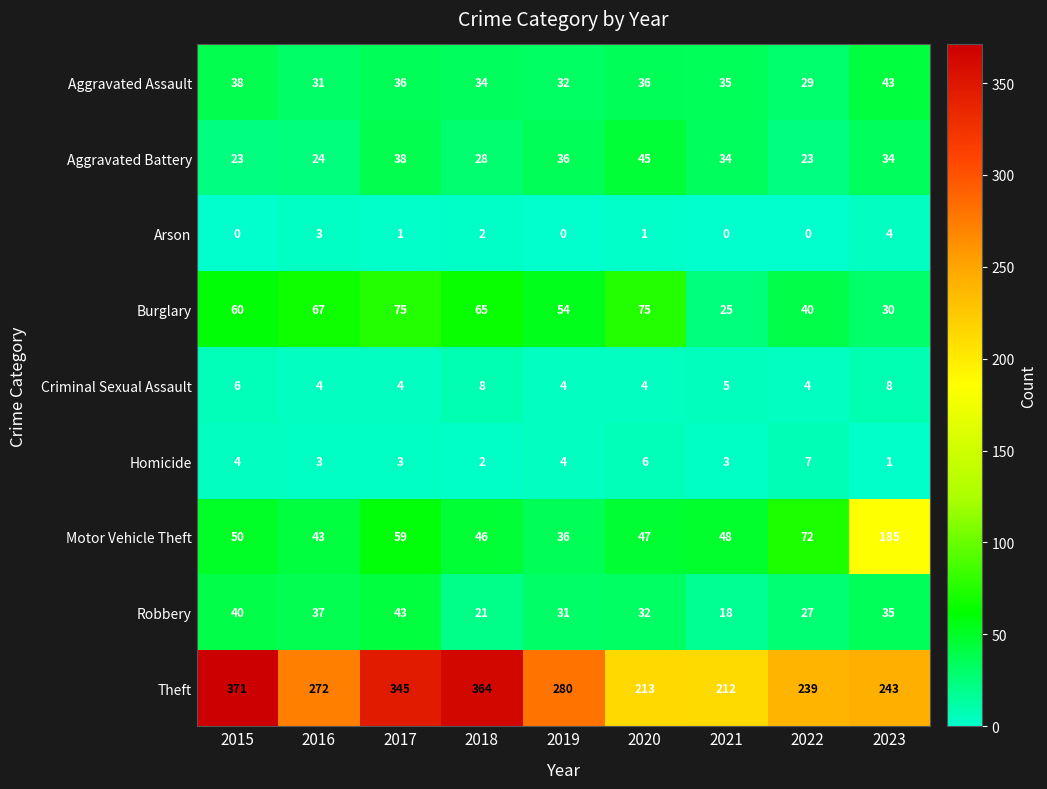

The Robbery series shows 27 at 2022. True or false?

True